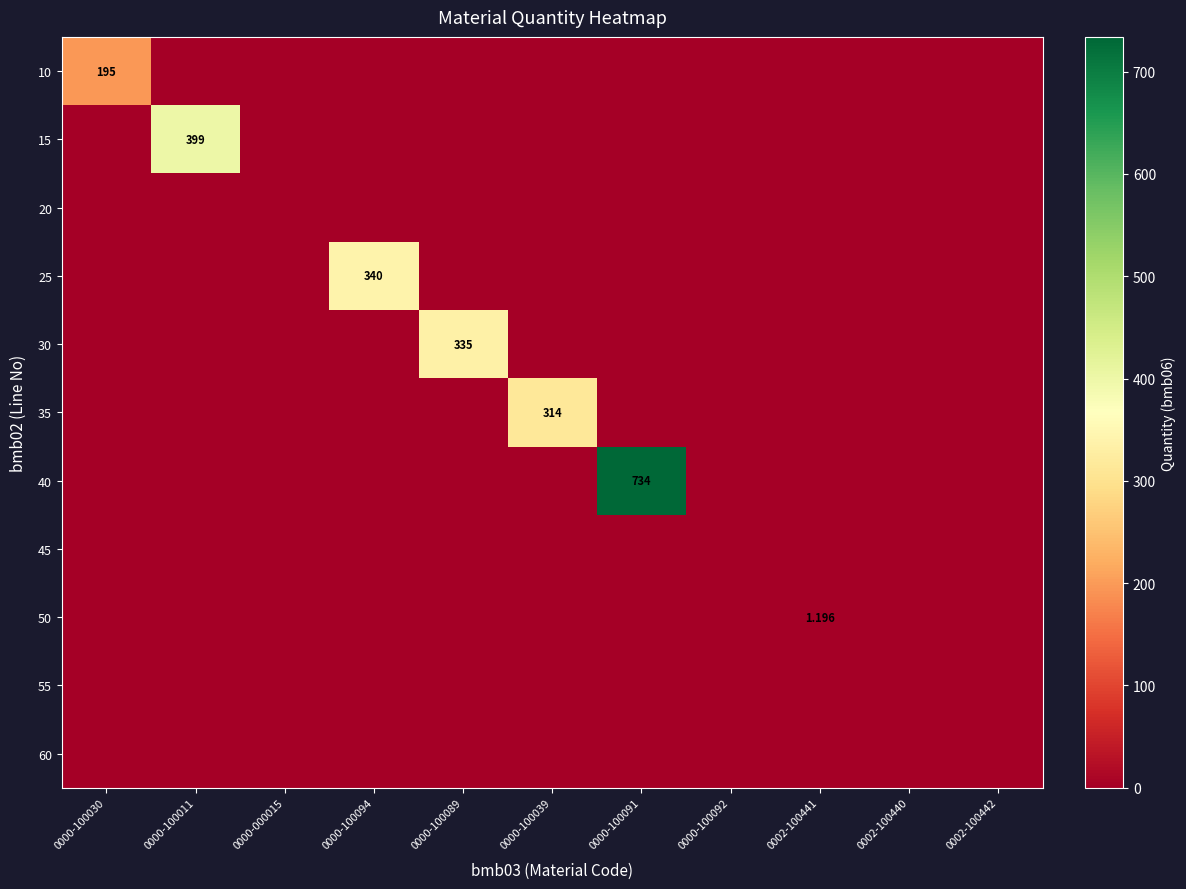

True or false: 10 has a value of 71.4 at 0000-100039.

False